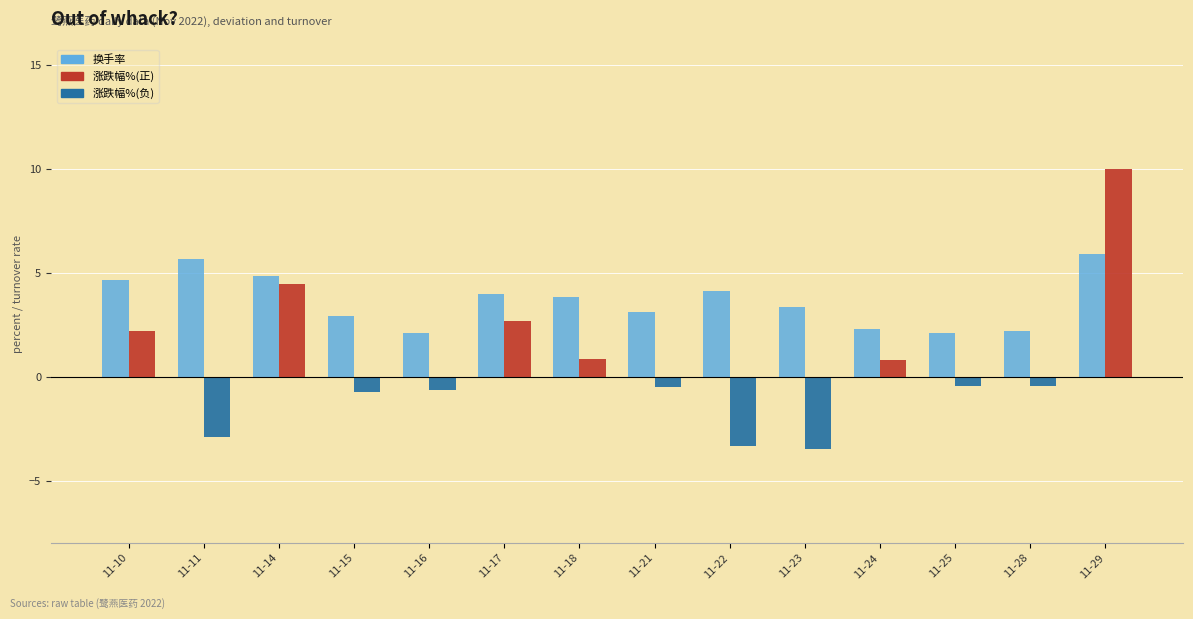

What is the sum of all 涨跌幅% values?

8.4